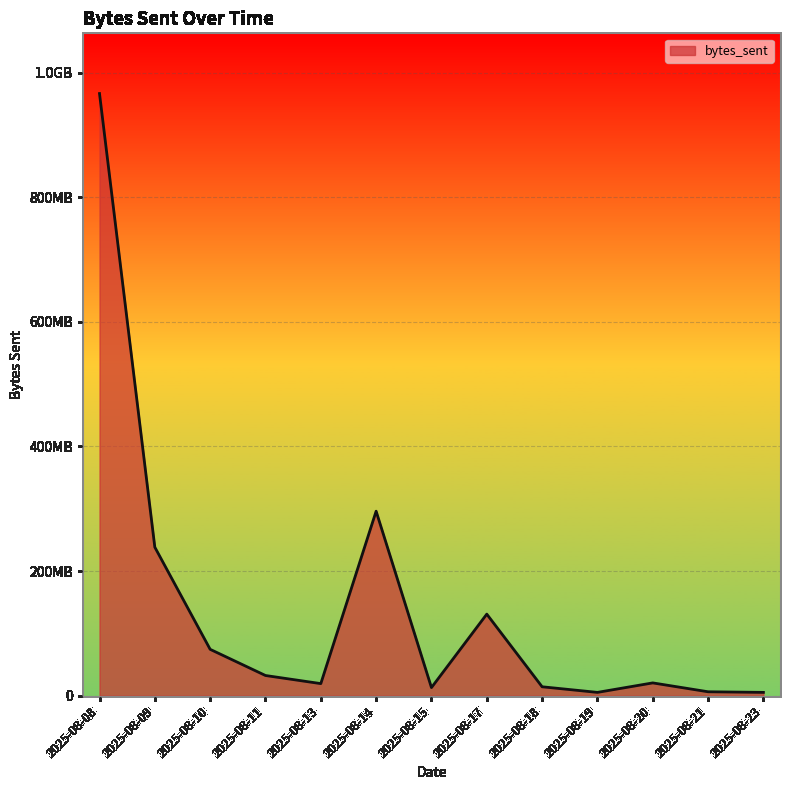

Reading left to right, extract all data points from this chart.

2025-08-08=966396932	2025-08-09=238402860	2025-08-10=74490572	2025-08-11=32487004	2025-08-13=19473200	2025-08-14=296160568	2025-08-15=13090344	2025-08-17=130983008	2025-08-18=14402944	2025-08-19=5398752	2025-08-20=20618592	2025-08-21=6382792	2025-08-23=5398752